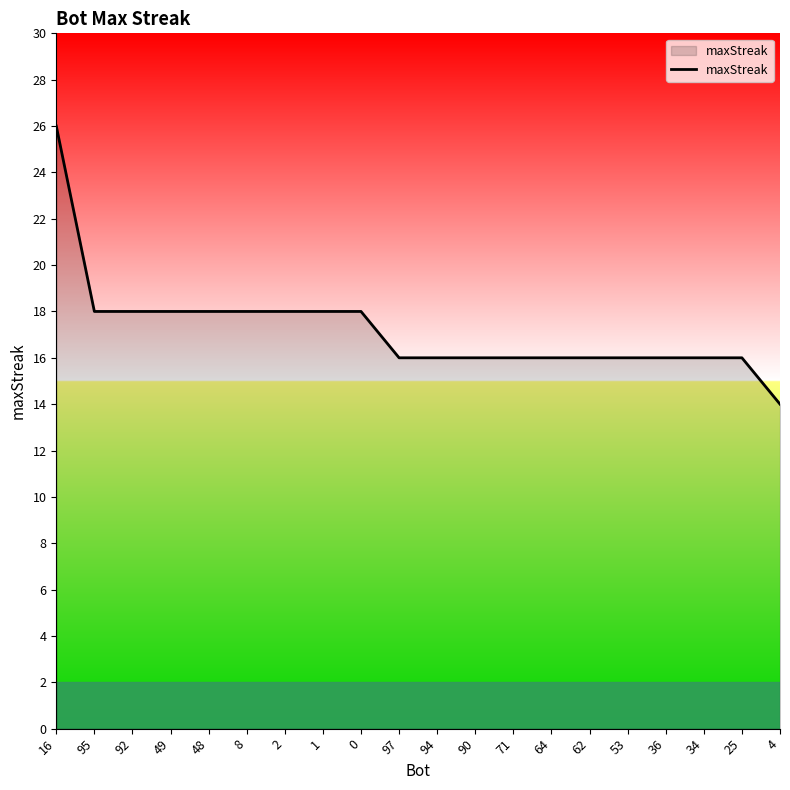

Does the chart have visible grid lines?

No